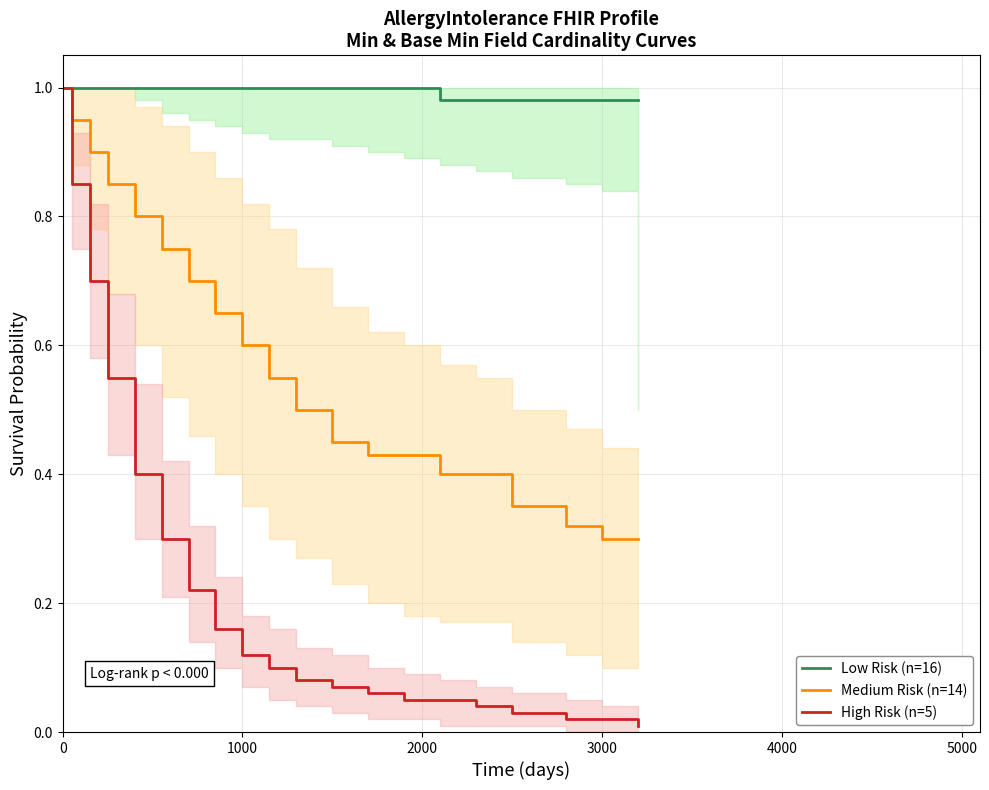

Which series has the largest range (max minus min)?

High Risk (n=5)